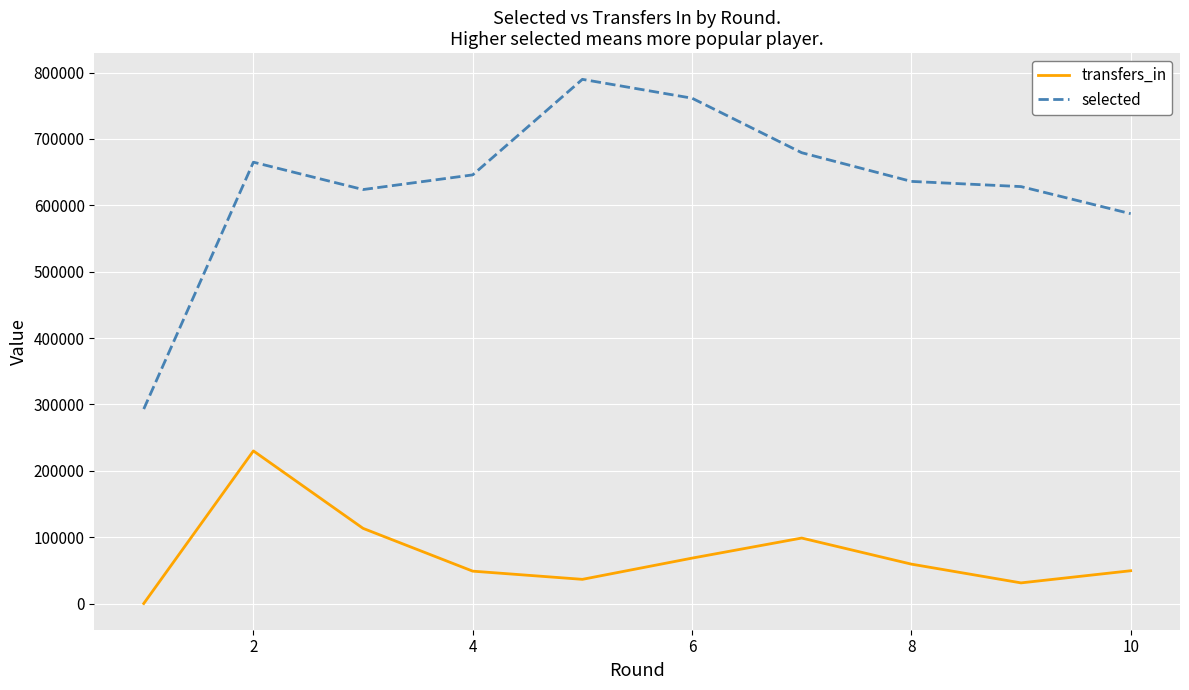

What is the greatest value displayed?

789816